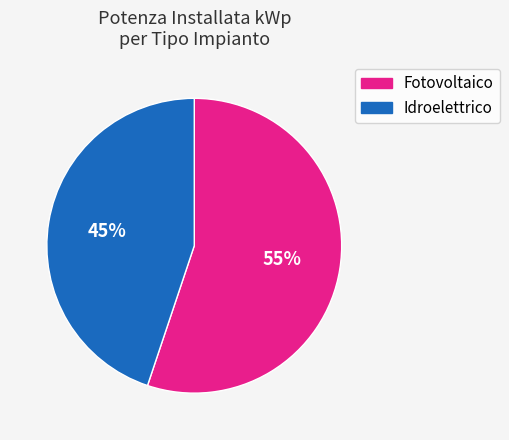

Is there a majority slice in this chart?

Yes